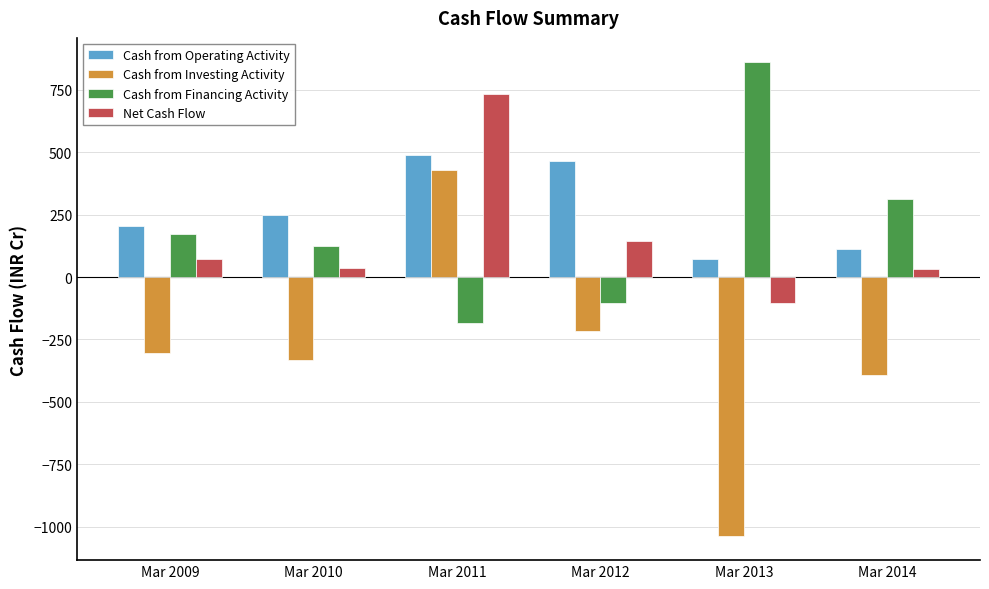

Which series has the widest spread of values?

Cash from Investing Activity